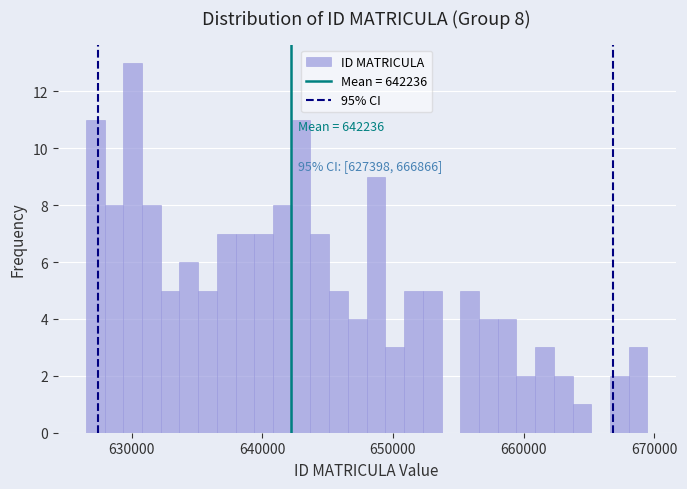

Around what value on the x-axis is the tallest bar? Give the approximate position of its centre, as read against the axis.

630000